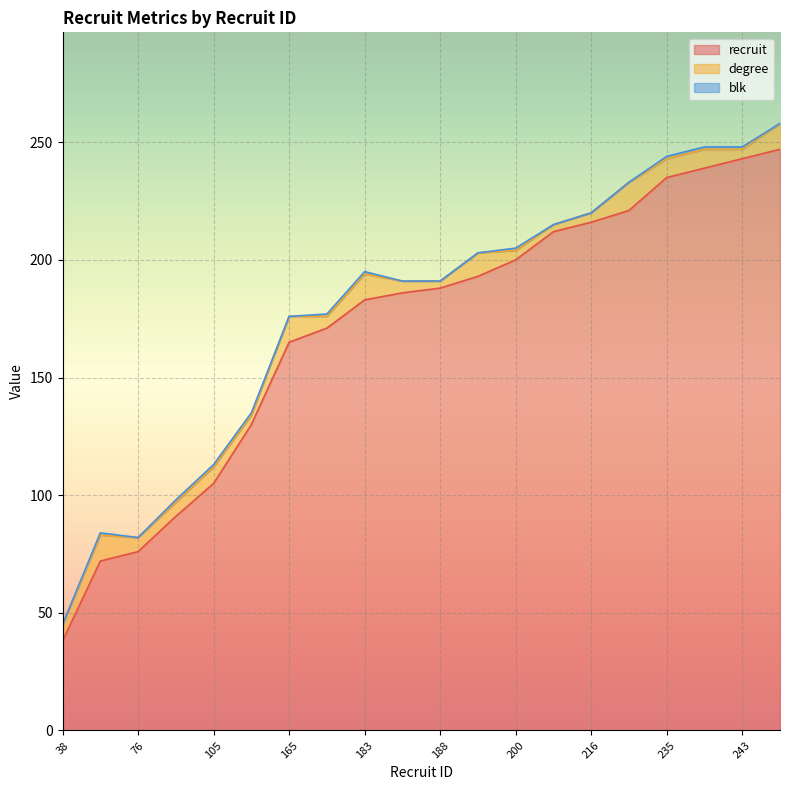

How many positive values does the blk series have?

10